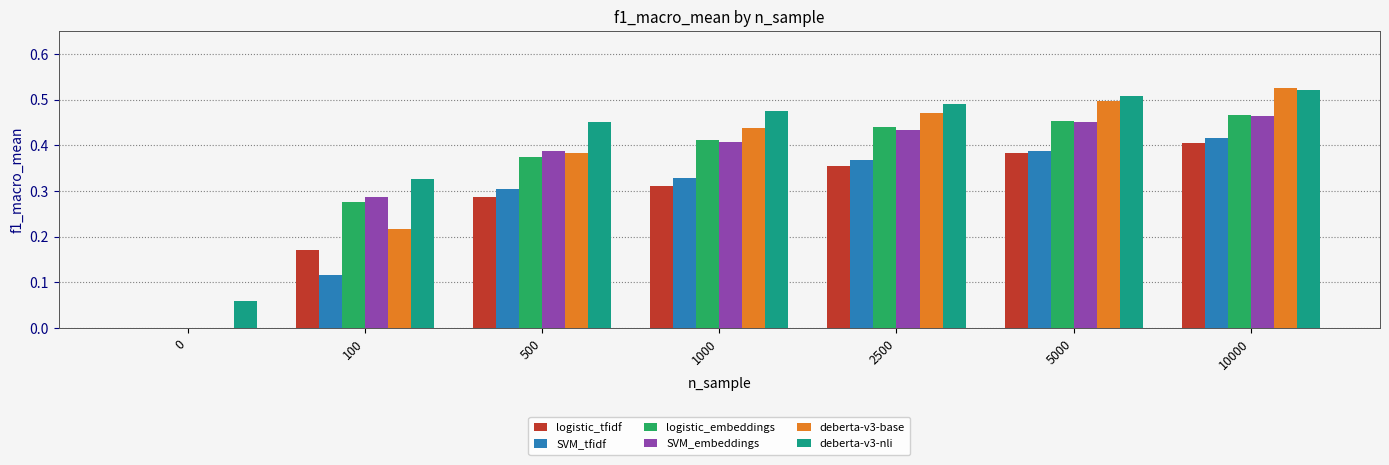

What is the sum of the deberta-v3-nli values at 1000 and 5000?

1.0